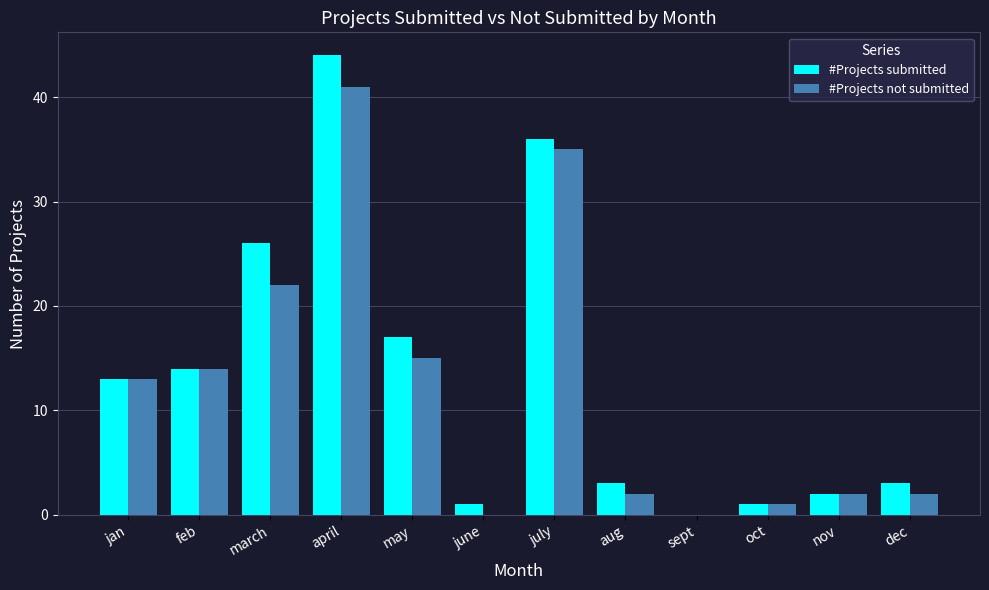

At which label is #Projects not submitted closest to 20?

march